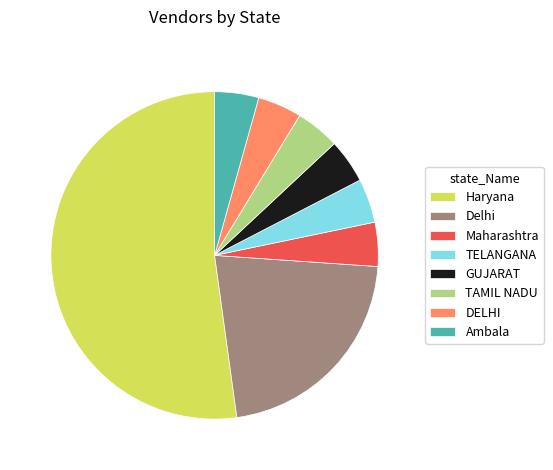

Do Maharashtra and TELANGANA together represent more than half of the pie?

No